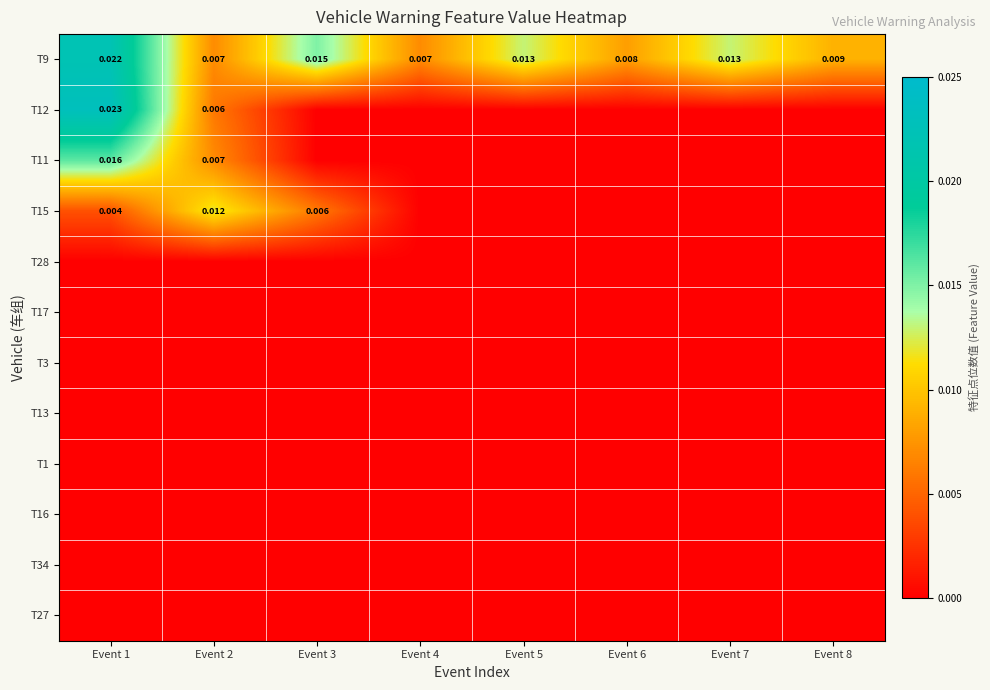

List the series in order of their peak value, highest first.

T12, T9, T11, T15, T28, T17, T3, T13, T1, T16, T34, T27